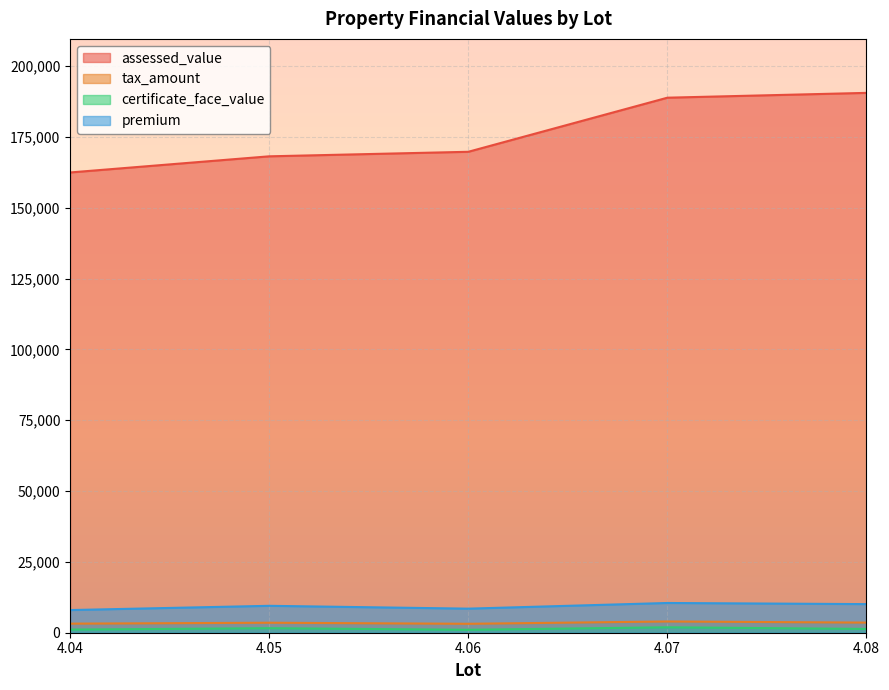

How many lines are shown in the chart?

4